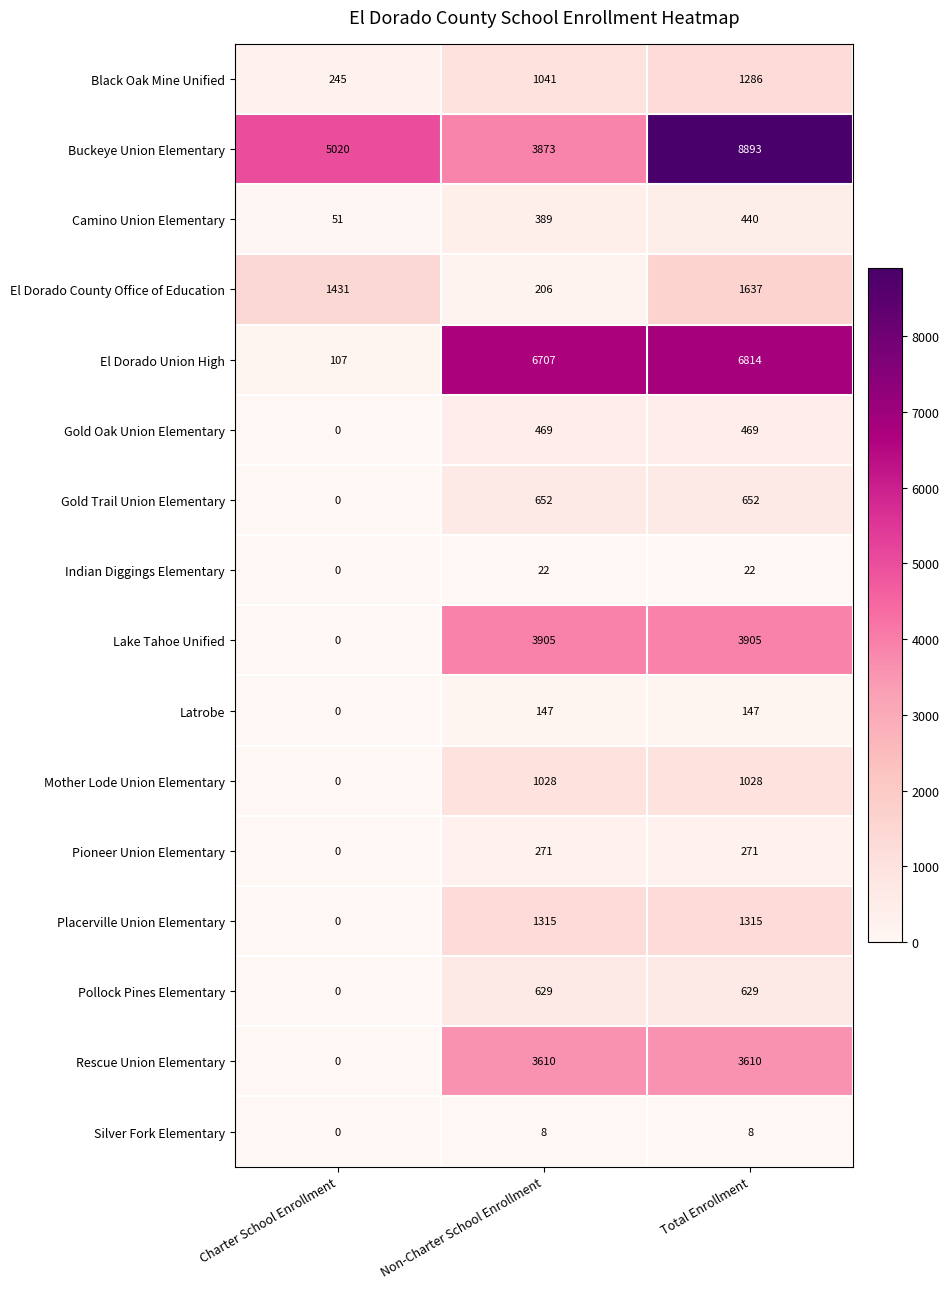

Rank the series at Non-Charter School Enrollment from lowest to highest value.

Silver Fork Elementary, Indian Diggings Elementary, Latrobe, El Dorado County Office of Education, Pioneer Union Elementary, Camino Union Elementary, Gold Oak Union Elementary, Pollock Pines Elementary, Gold Trail Union Elementary, Mother Lode Union Elementary, Black Oak Mine Unified, Placerville Union Elementary, Rescue Union Elementary, Buckeye Union Elementary, Lake Tahoe Unified, El Dorado Union High